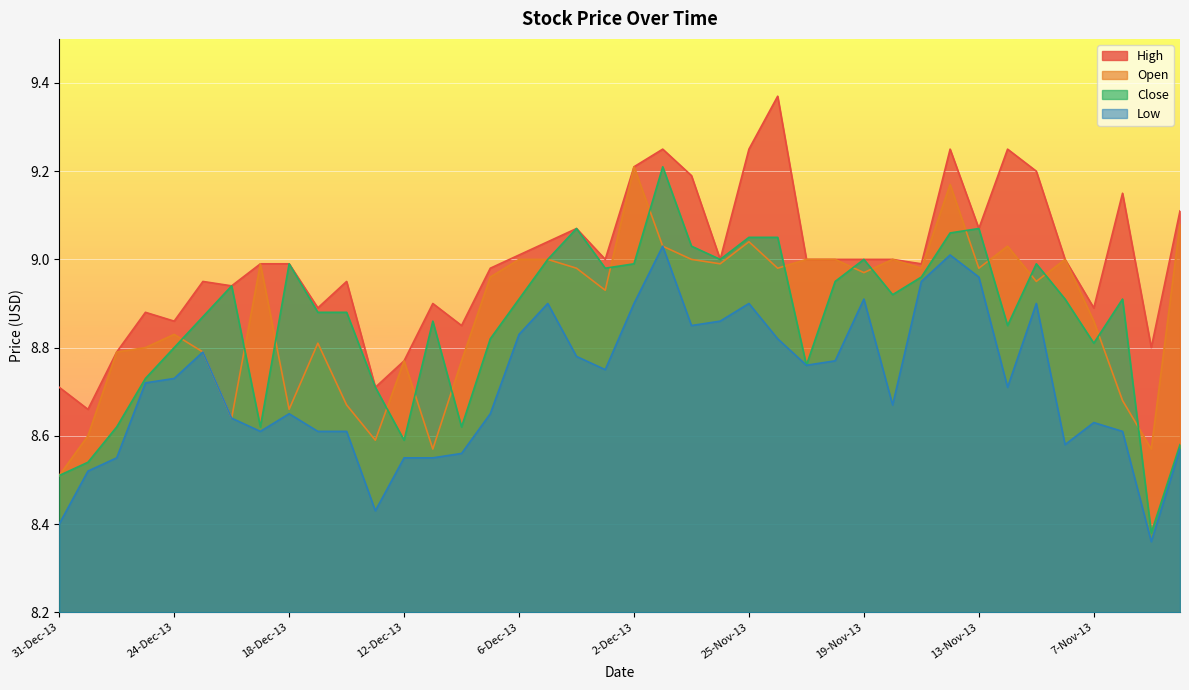

At how many categories does at least one series exceed 8?

40